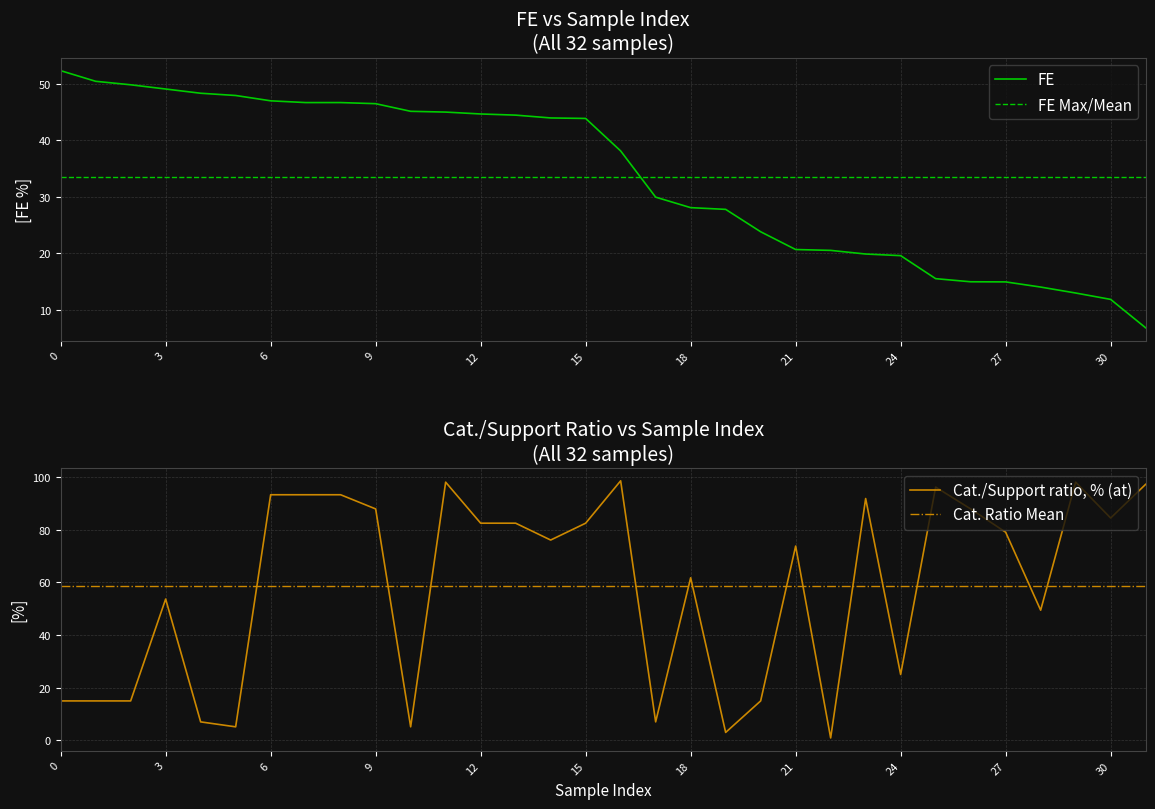

What is the value of the 31st point from the left?

11.9